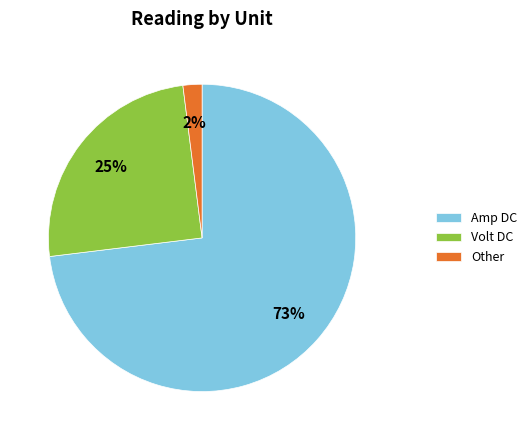

The Amp DC slice represents 73% of the pie. True or false?

True